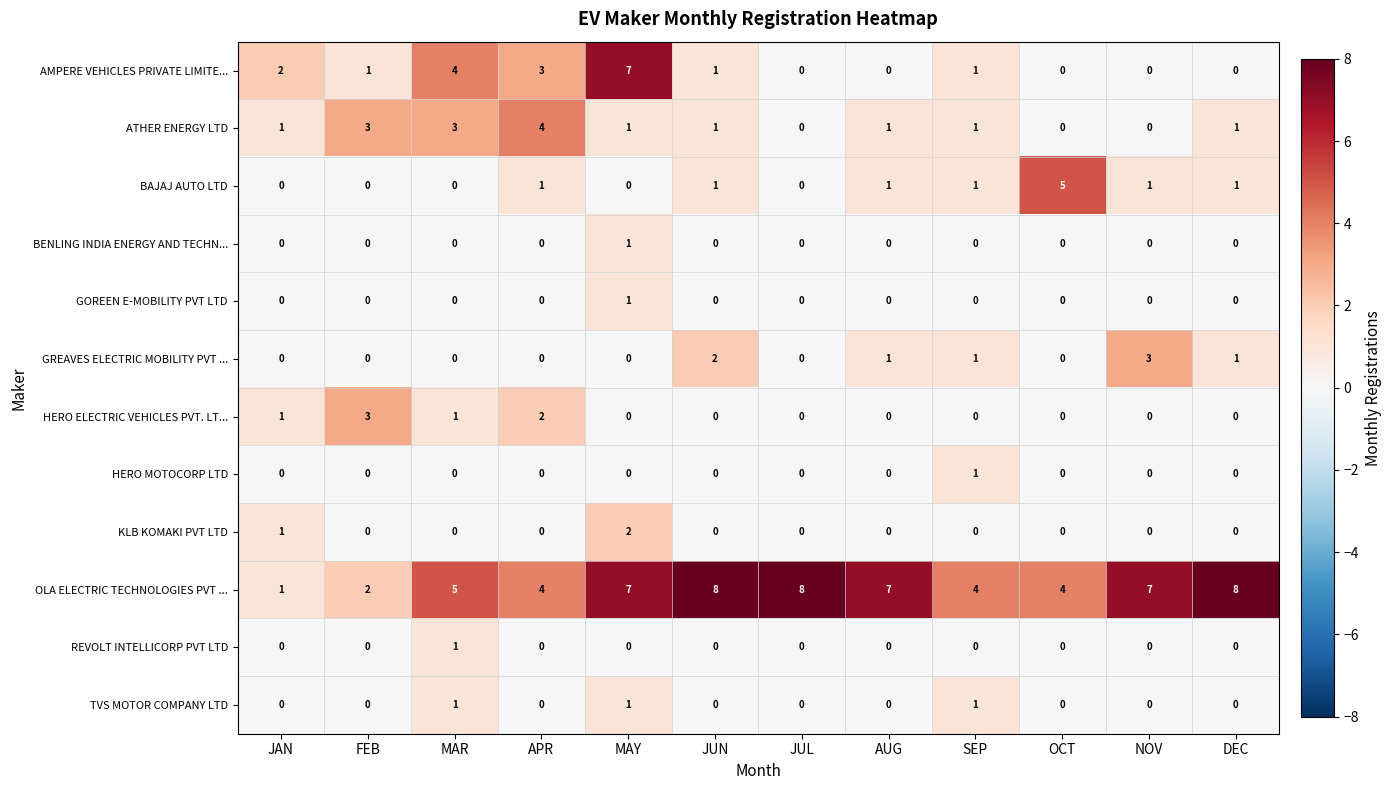

What is the difference between the maximum and minimum values in the HERO ELECTRIC VEHICLES PVT. LT... series?

3